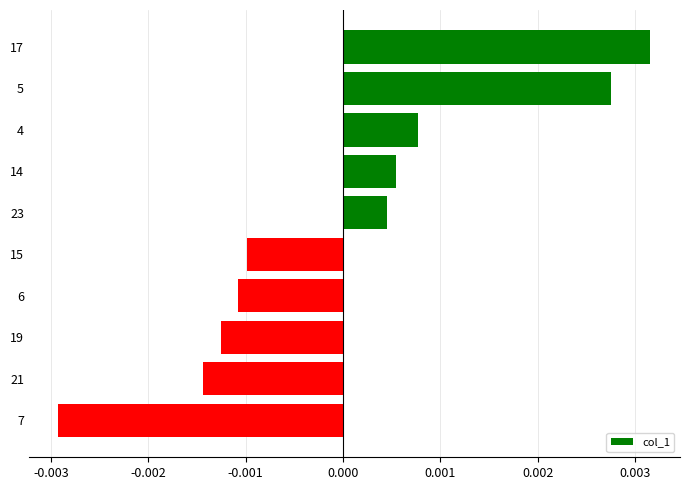

What position from the bottom is 17?

10